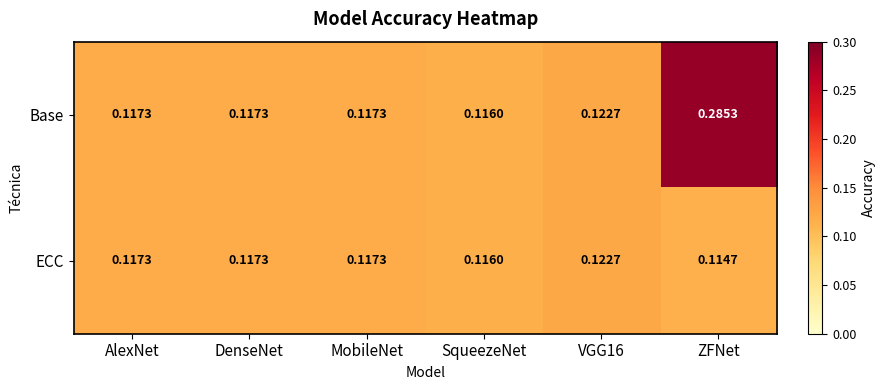

Which category has the lowest value in the ECC series?

ZFNet